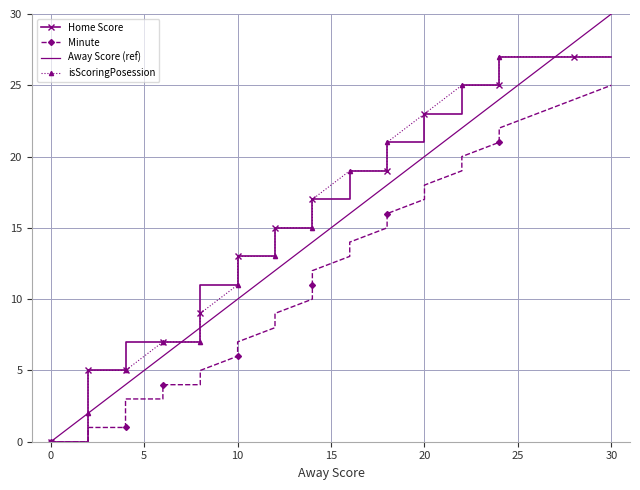

What is the difference between the second highest and minimum values in the Away Score series?

28